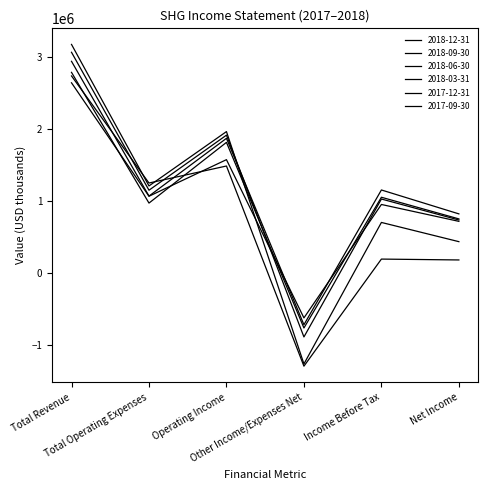

How many values in the 2017-09-30 series exceed 1064800?

2